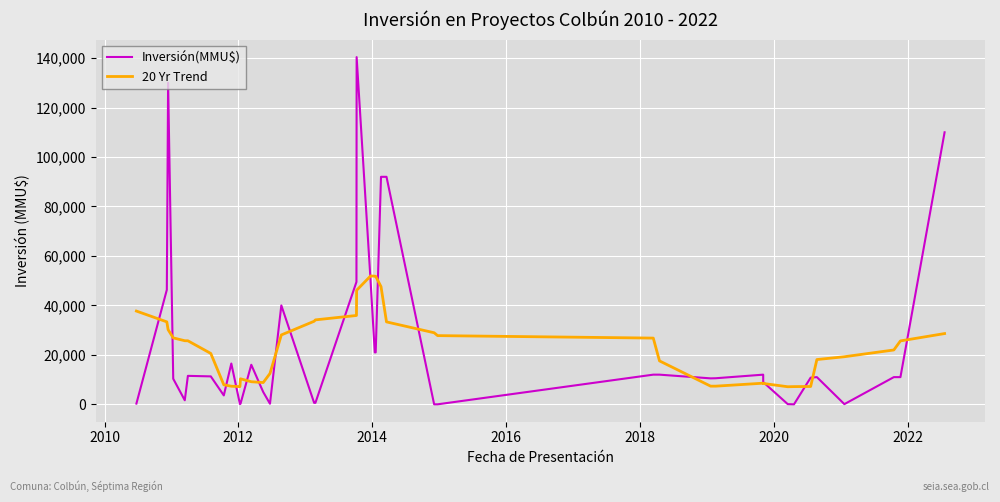

Is the value of Inversión(MMU$) at 19 greater than the value of 20 Yr Trend at 29?

Yes